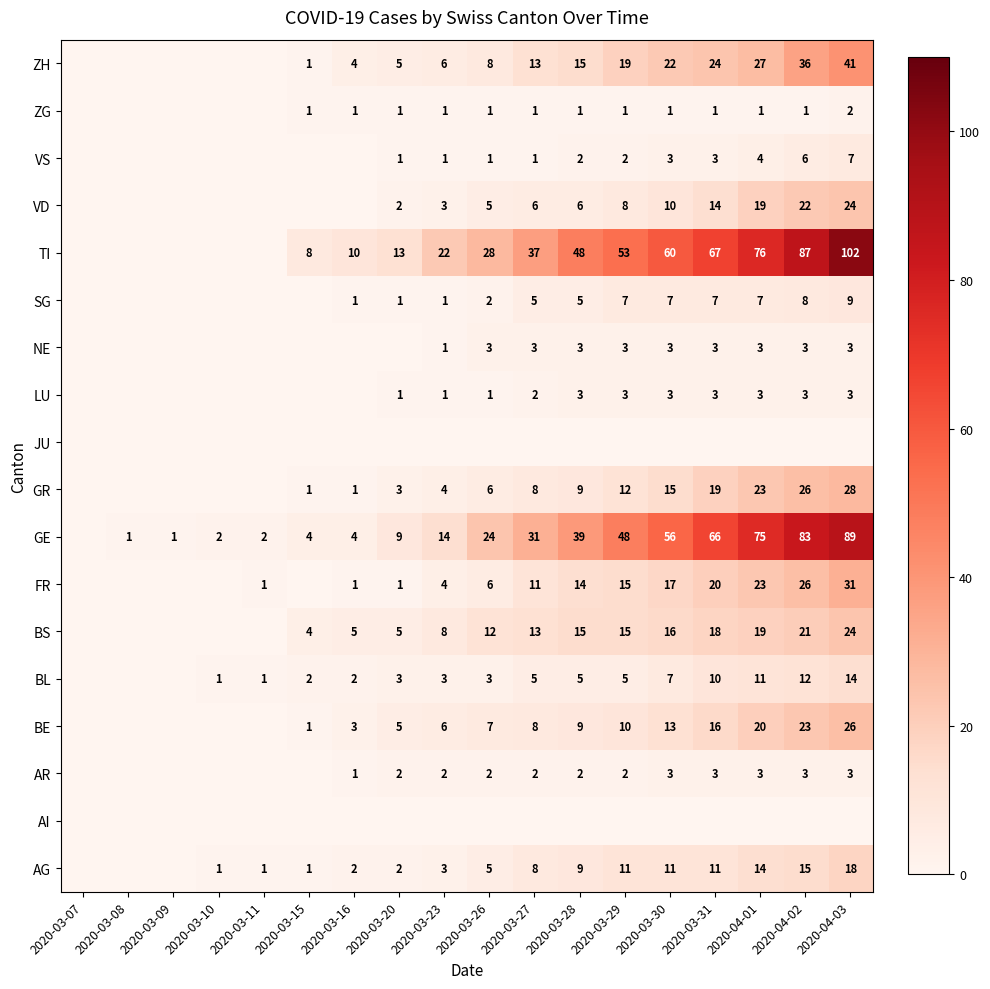

What is the difference between the GE values at 2020-03-11 and 2020-04-01?

73